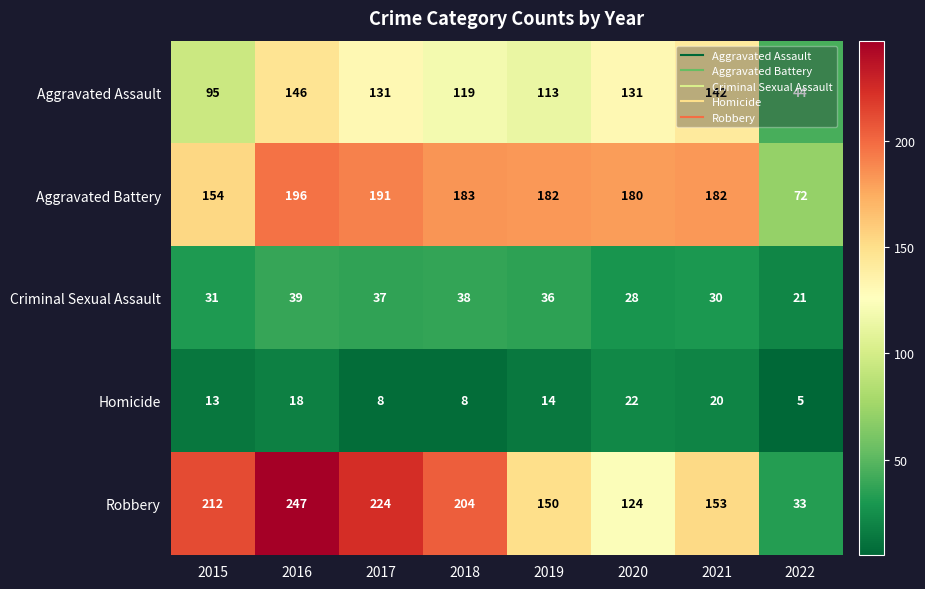

What is the sum of the Aggravated Battery values at 2022 and 2018?

255